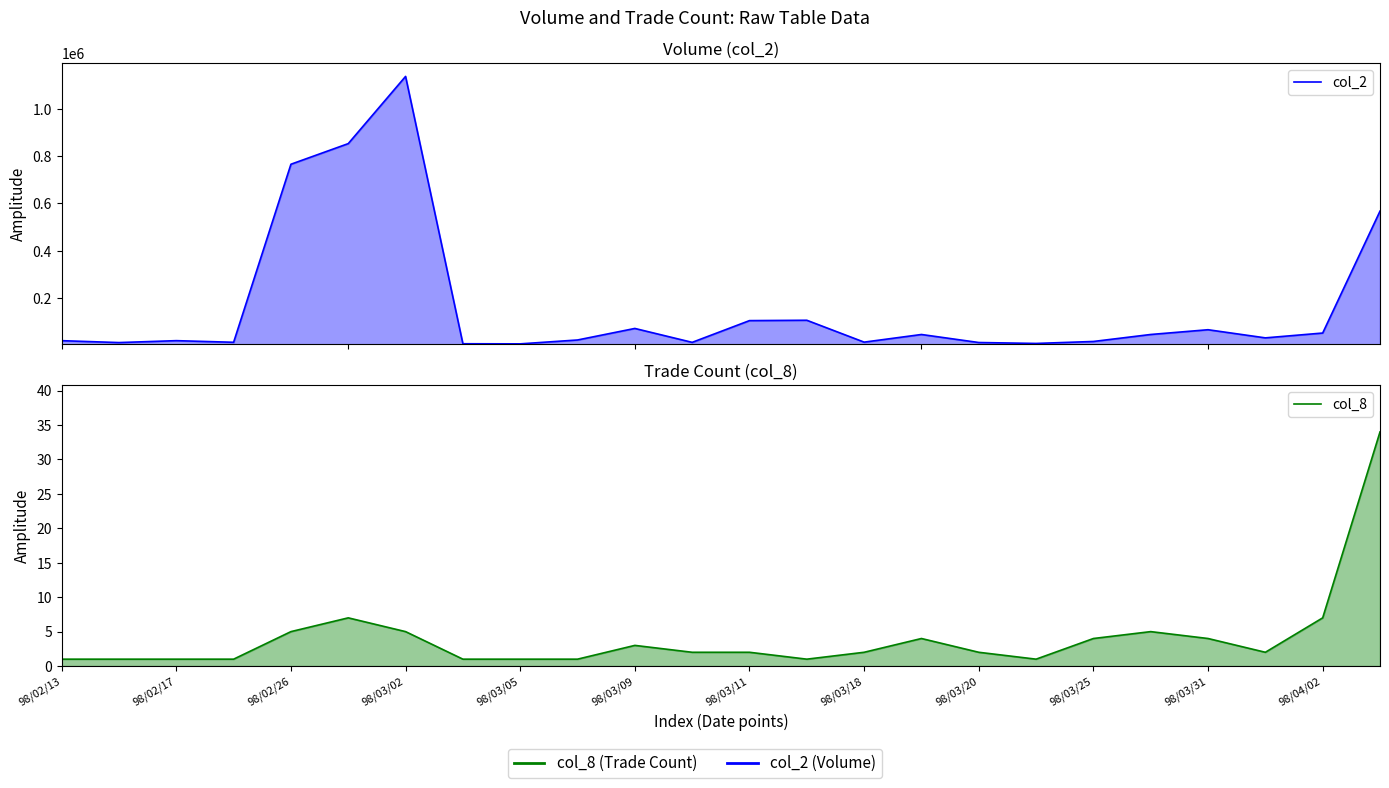

What is the difference between the maximum and minimum values in the col_2 series?

1133610